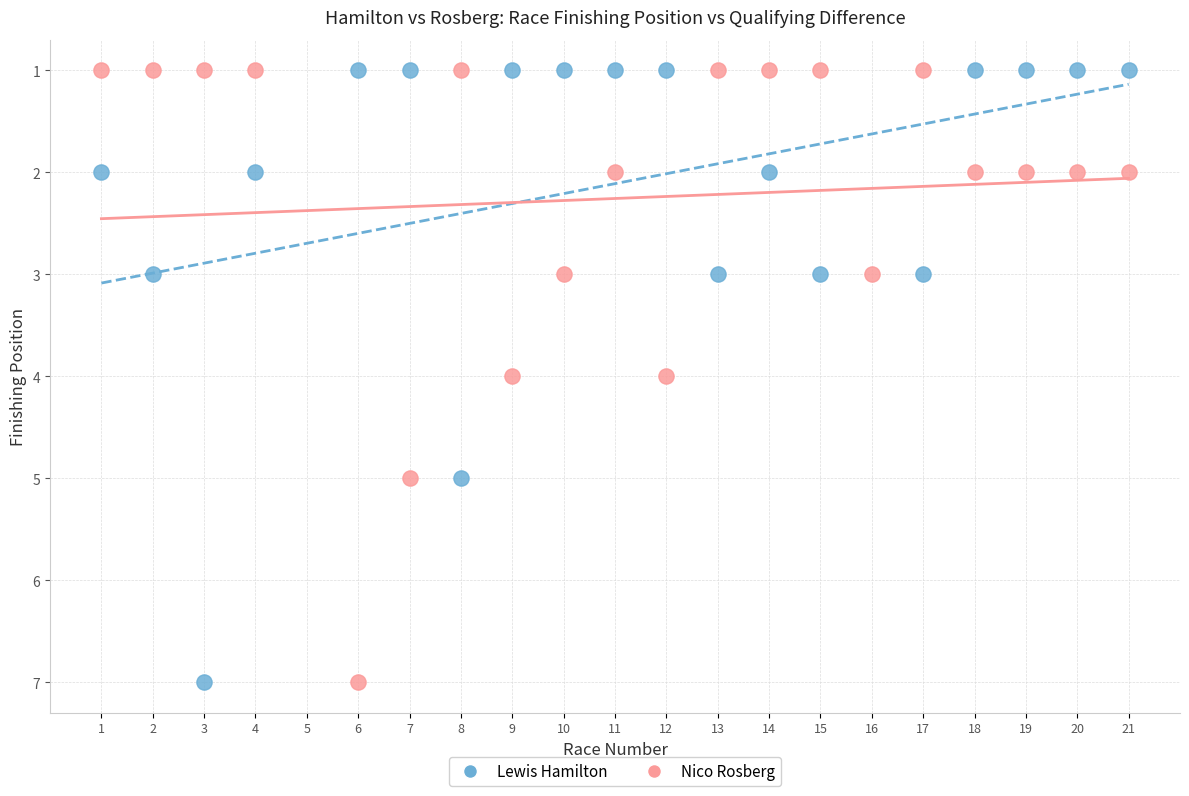

What are all the series names shown in the legend?

Lewis Hamilton, Nico Rosberg